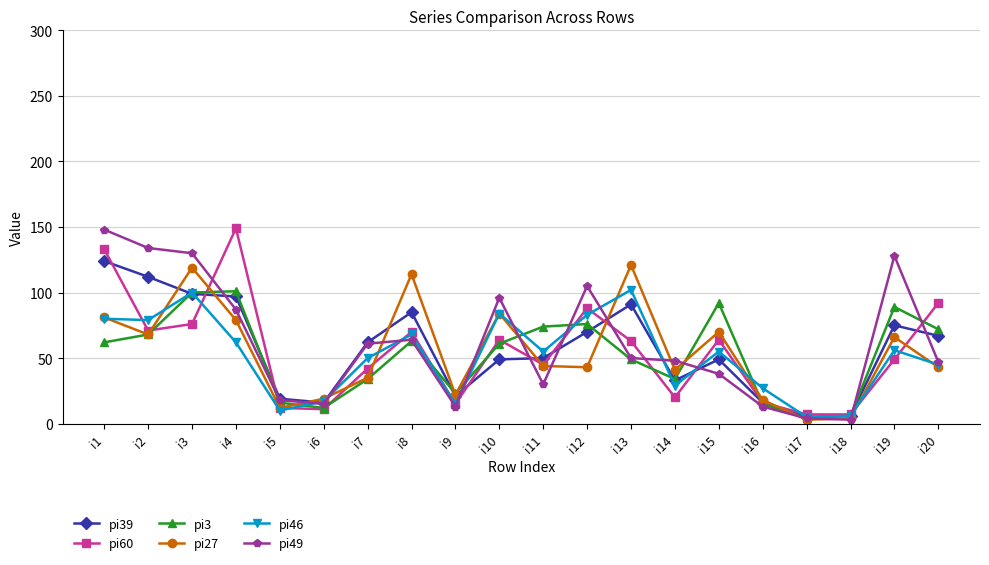

What is the highest value of the pi46 series?

102